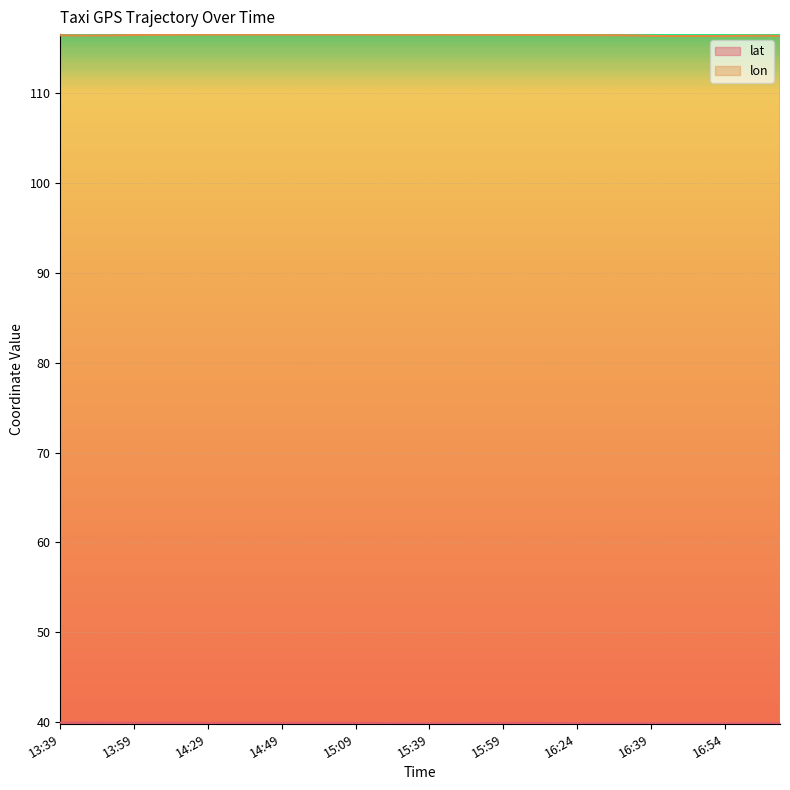

What is the average value of the lat series?

39.9